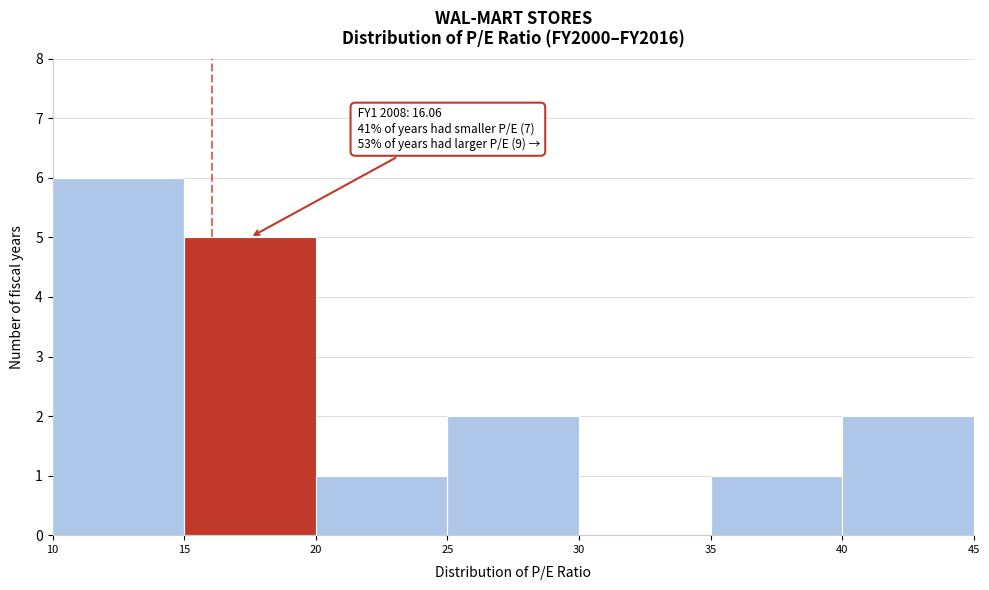

Which range on the x-axis has the tallest bar?

10 to 15